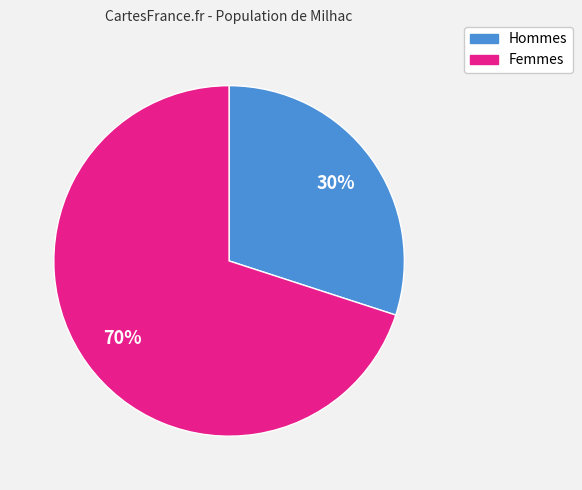

Do Femmes and Hommes together represent more than half of the pie?

Yes